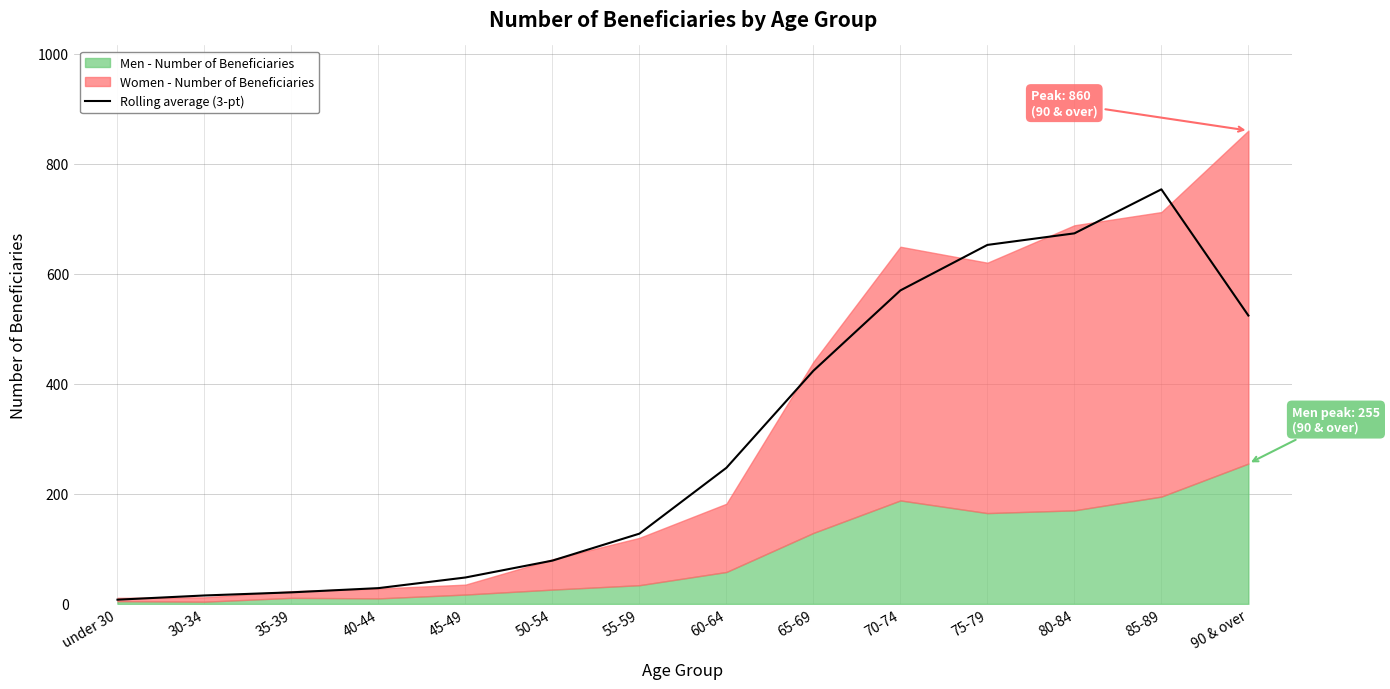

The Rolling average (3-pt) series shows 7.7 at under 30. True or false?

True